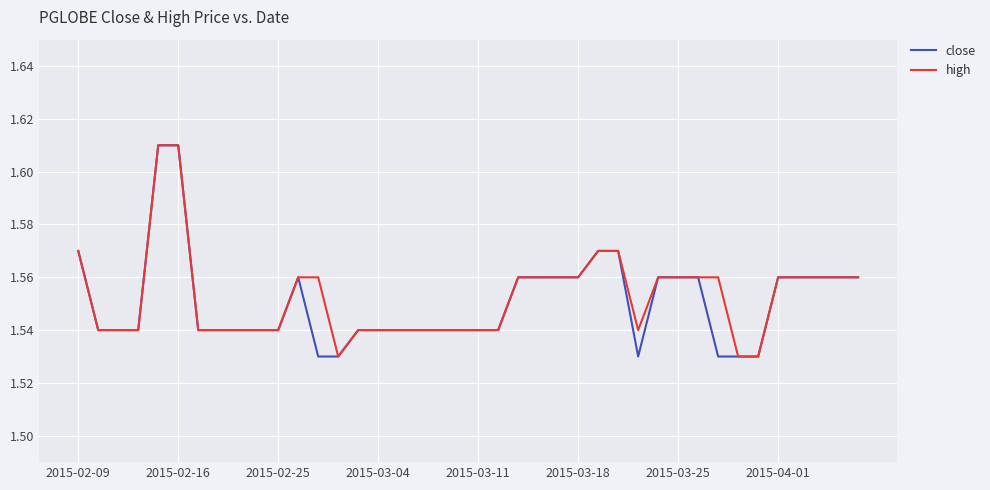

At how many categories does at least one series exceed 1?

40